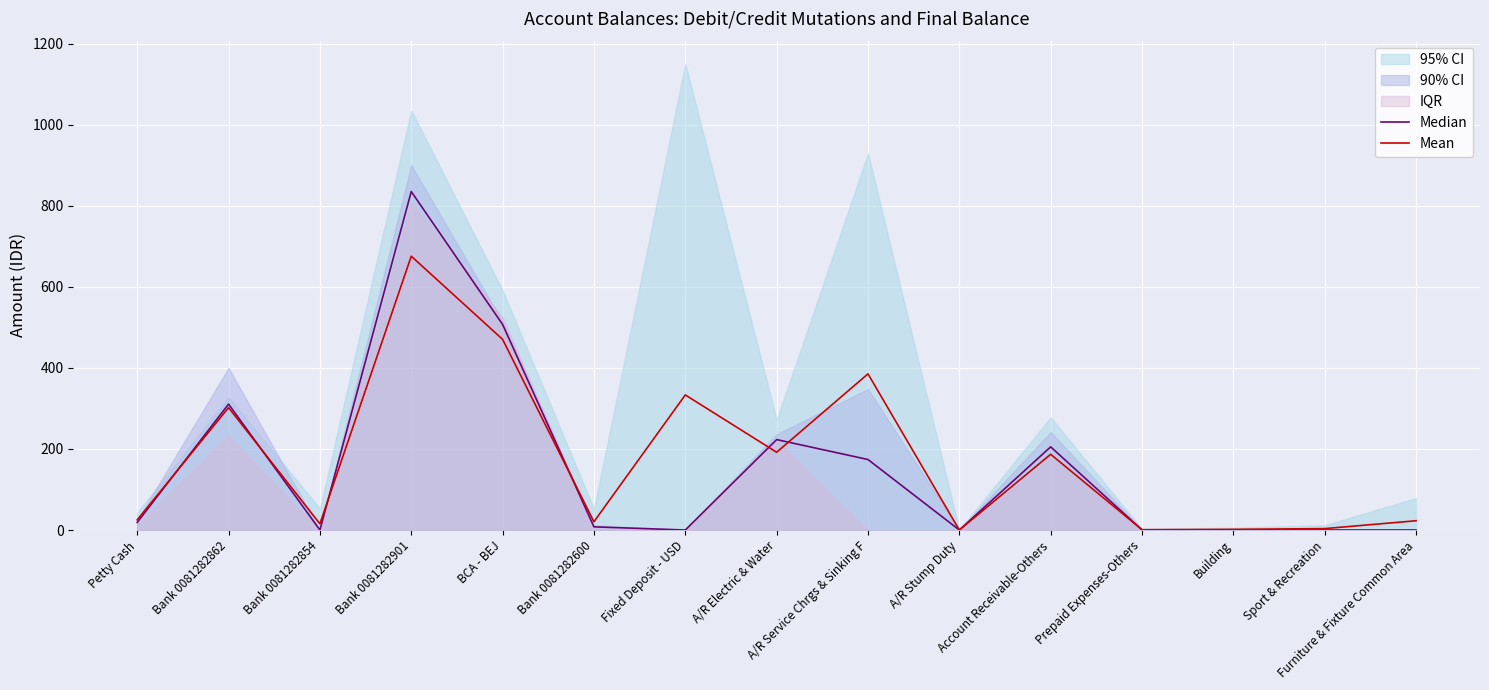

What is the sum of all Median values?

2282.0